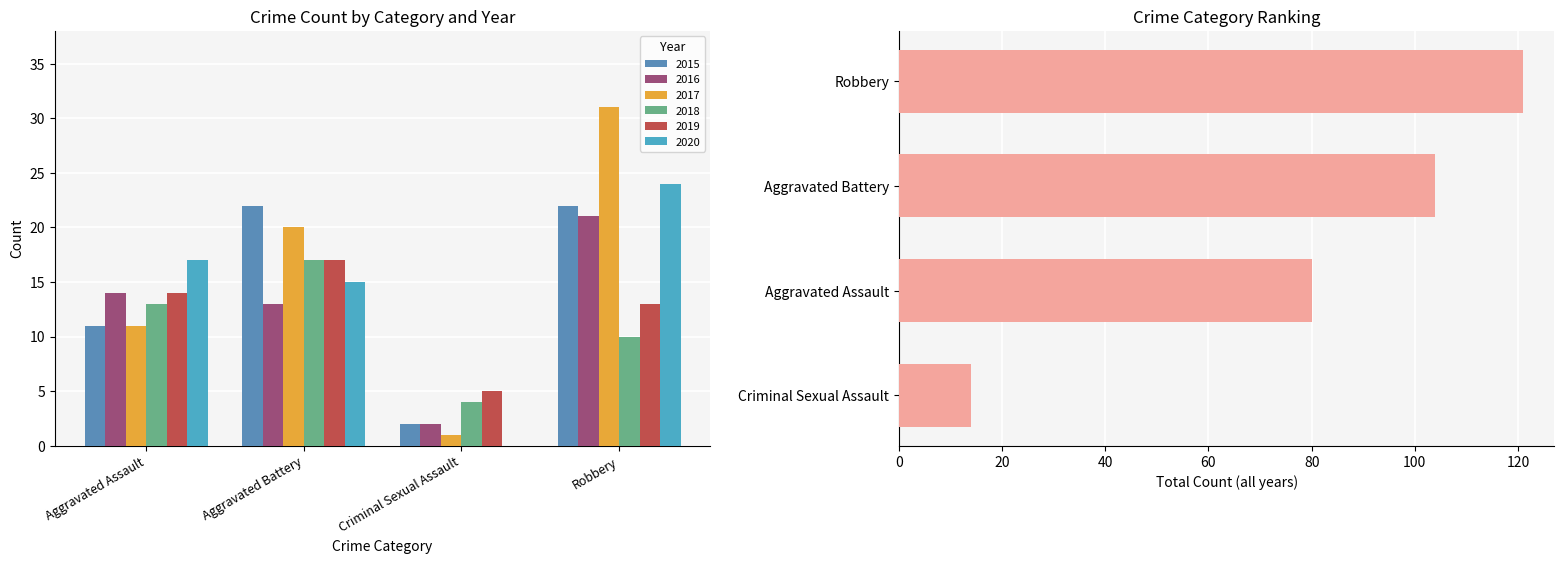

What is the label of the 1st bar from the right?

Criminal Sexual Assault